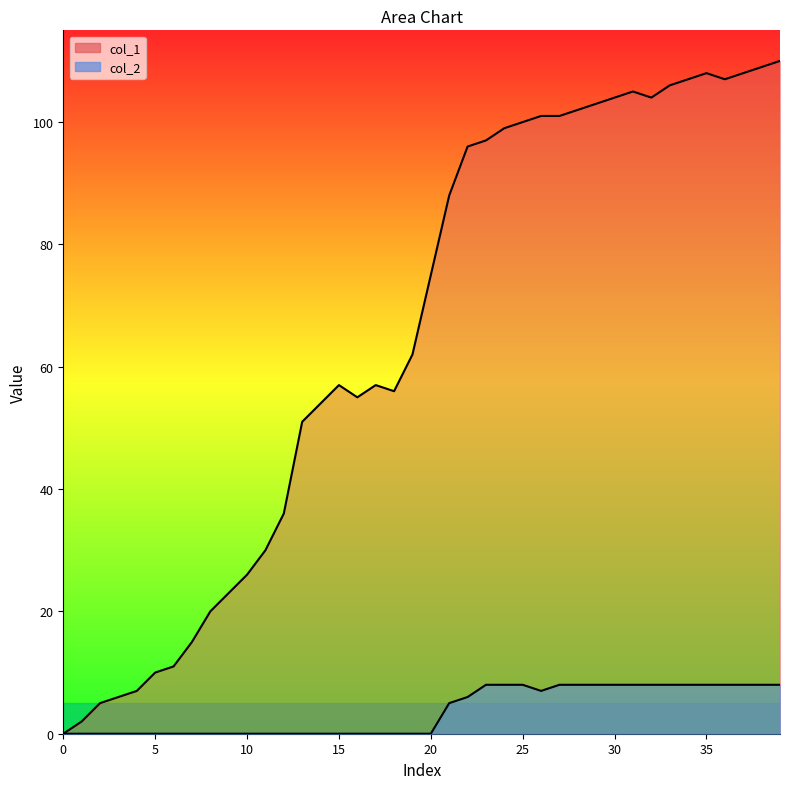

At which label is col_2 closest to 4?

21